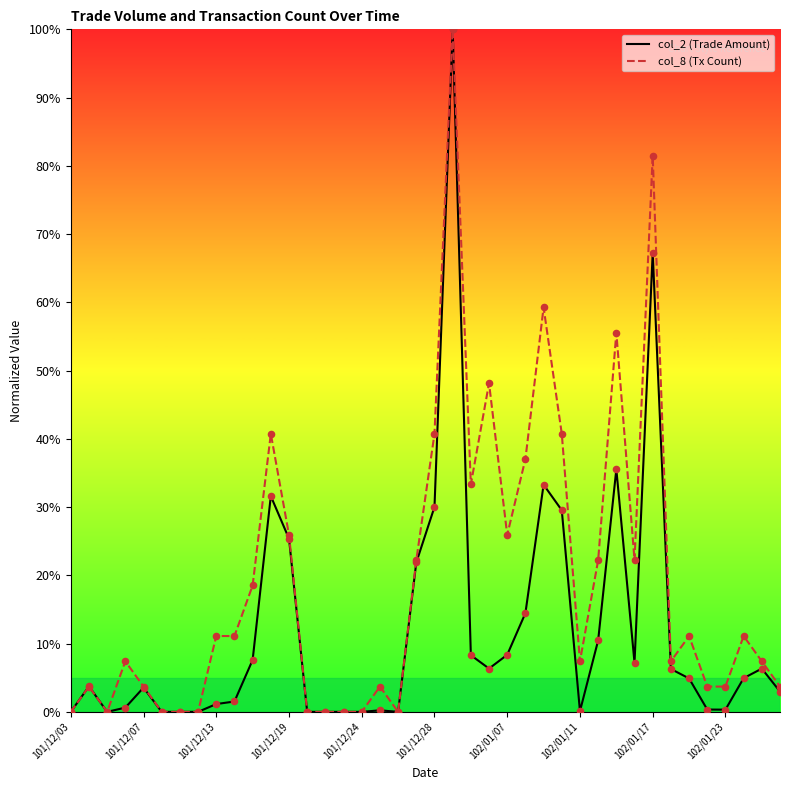

What is the total value across all series at 29?

32.7